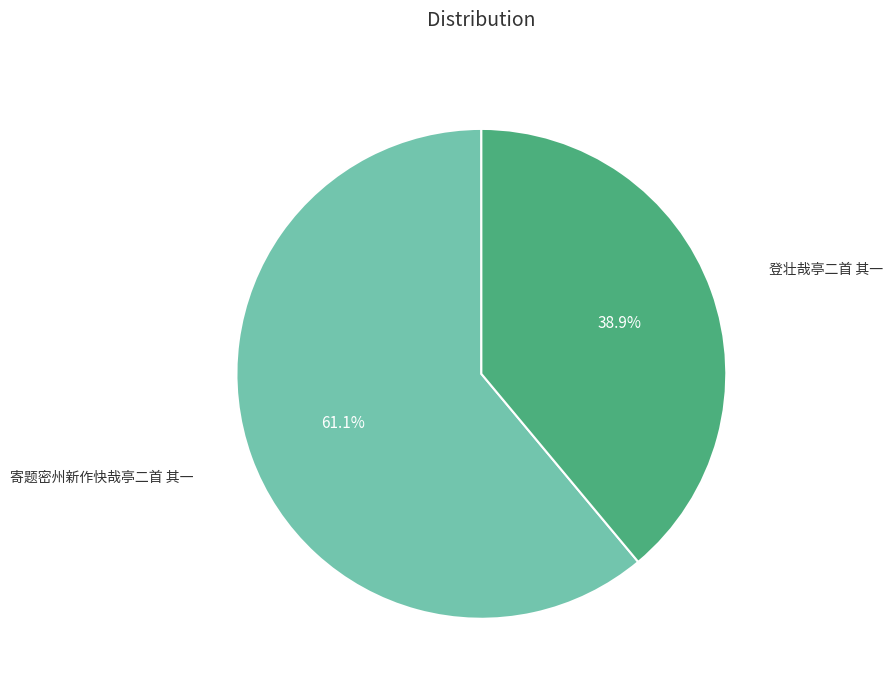

Does any single category account for the majority?

Yes